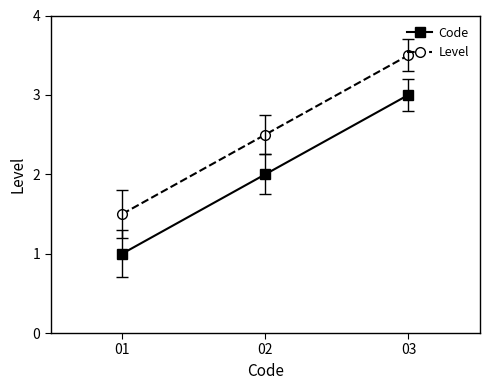

Does the chart display data point markers on the line(s)?

Yes